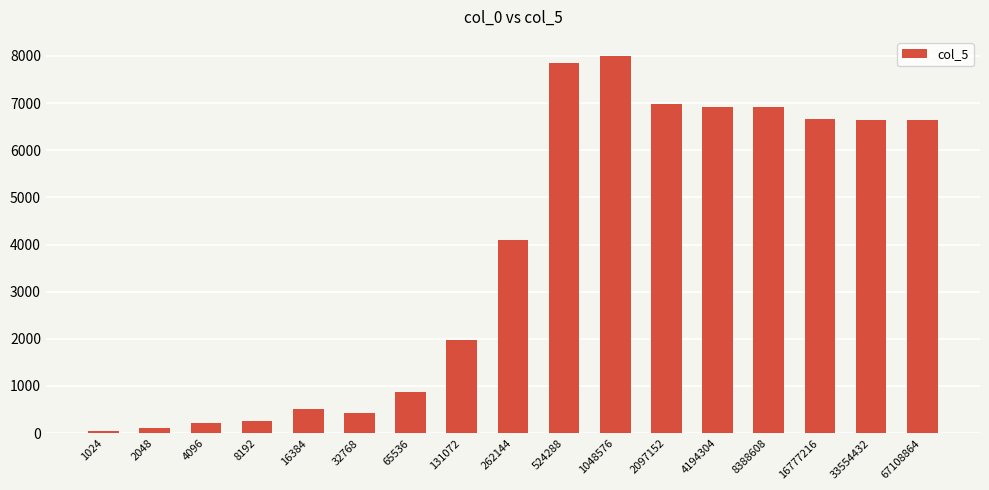

Is it true that the value at 2097152 is 11865?

False